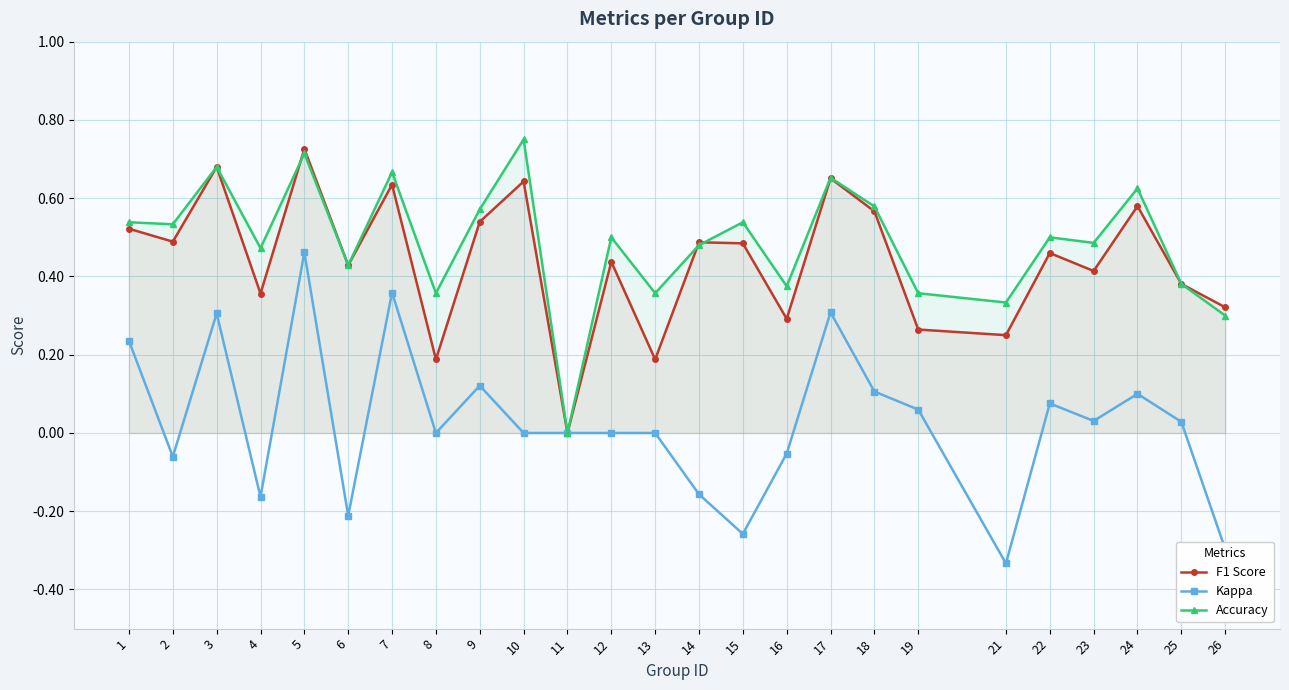

Rank the series by their maximum value, from highest to lowest.

Accuracy, F1 Score, Kappa